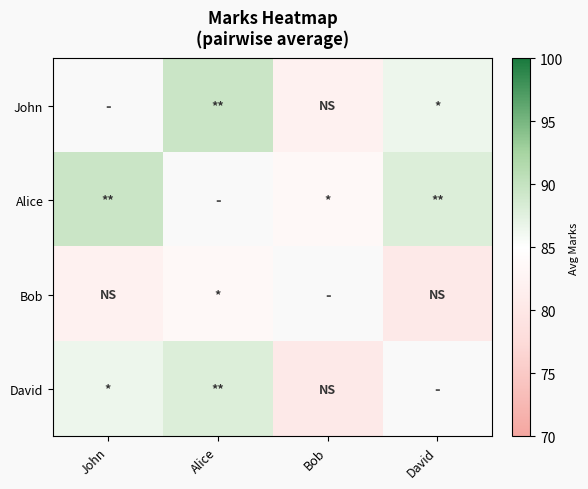

Which category has the lowest value across all series?

David